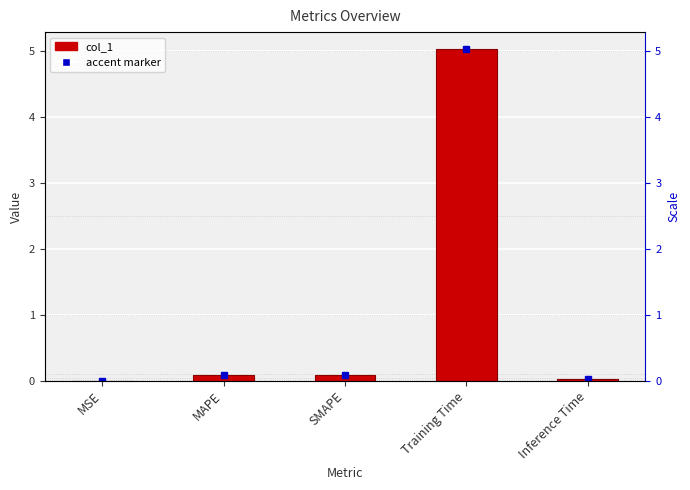

What is the difference between the values at MSE and SMAPE?

0.1